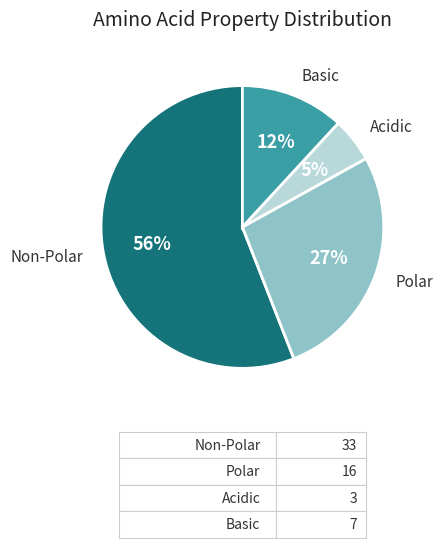

To the nearest percent, what is the difference between the largest and smallest slice percentages?

51%